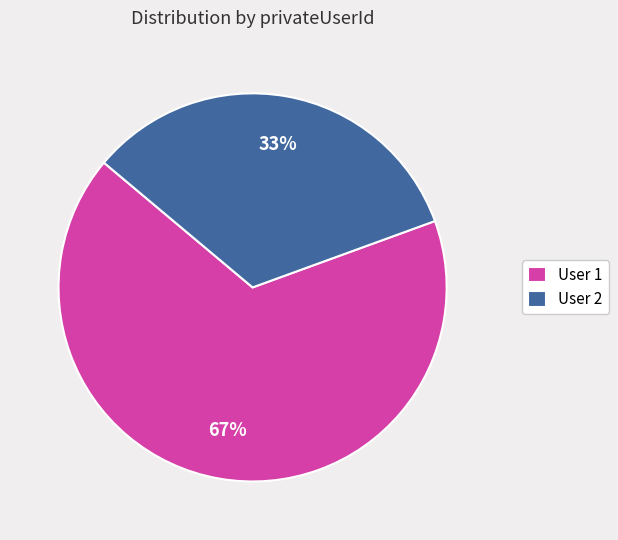

How many segments does this pie chart have?

2